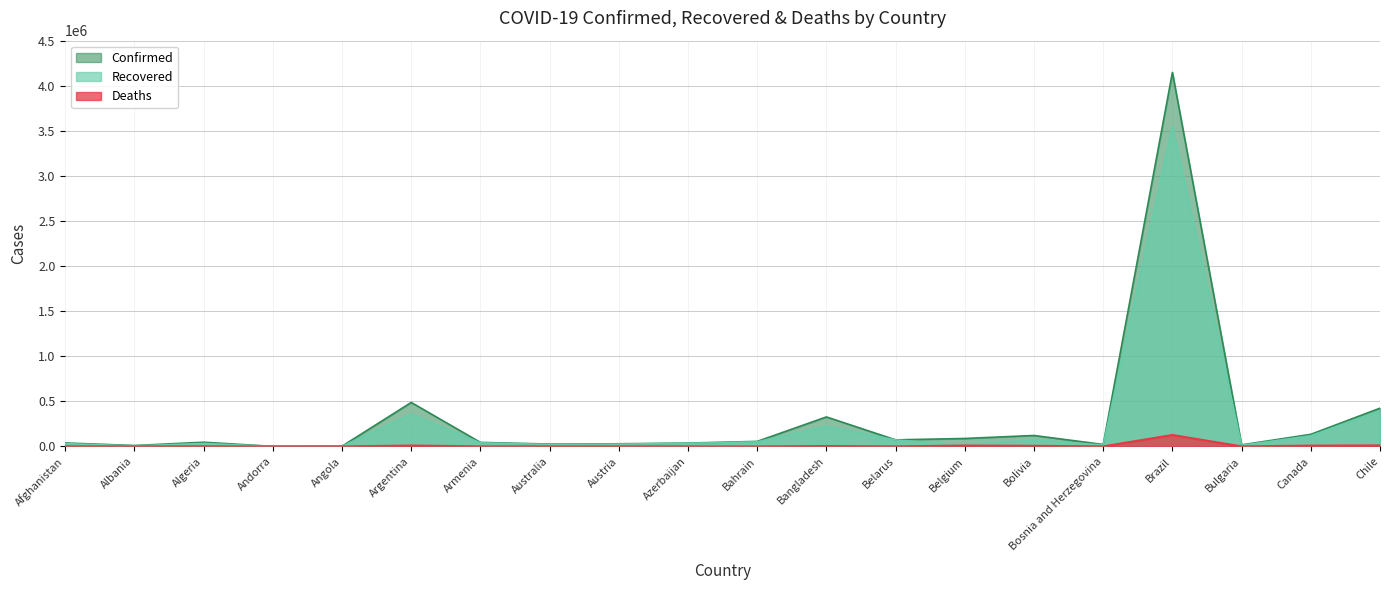

What is the value of the Deaths point at the 6th from the left?

10129